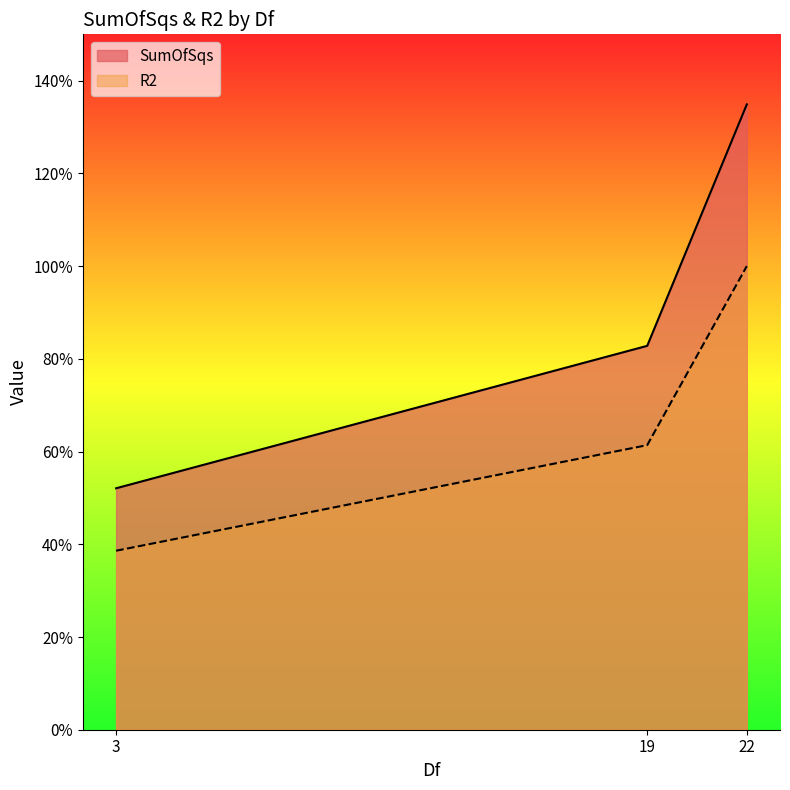

What value does the SumOfSqs series have at 3?

0.5